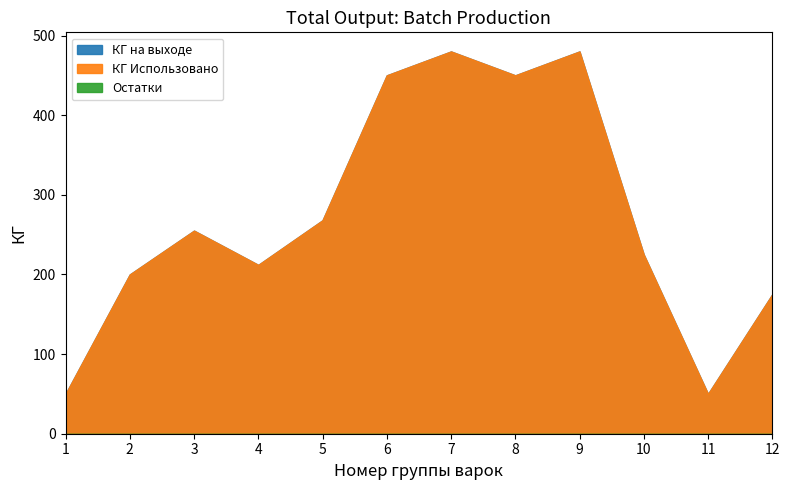

Reading right to left, transcribe all the data shown in this chart.

КГ на выходе: 12=175	11=50	10=225	9=480	8=450	7=480	6=450	5=268	4=212	3=255	2=200	1=50
КГ Использовано: 12=175	11=50	10=225	9=480	8=450	7=480	6=450	5=268	4=212	3=255	2=200	1=50
Остатки: 12=0	11=0	10=0	9=0	8=0	7=0	6=0	5=0	4=0	3=0	2=0	1=0